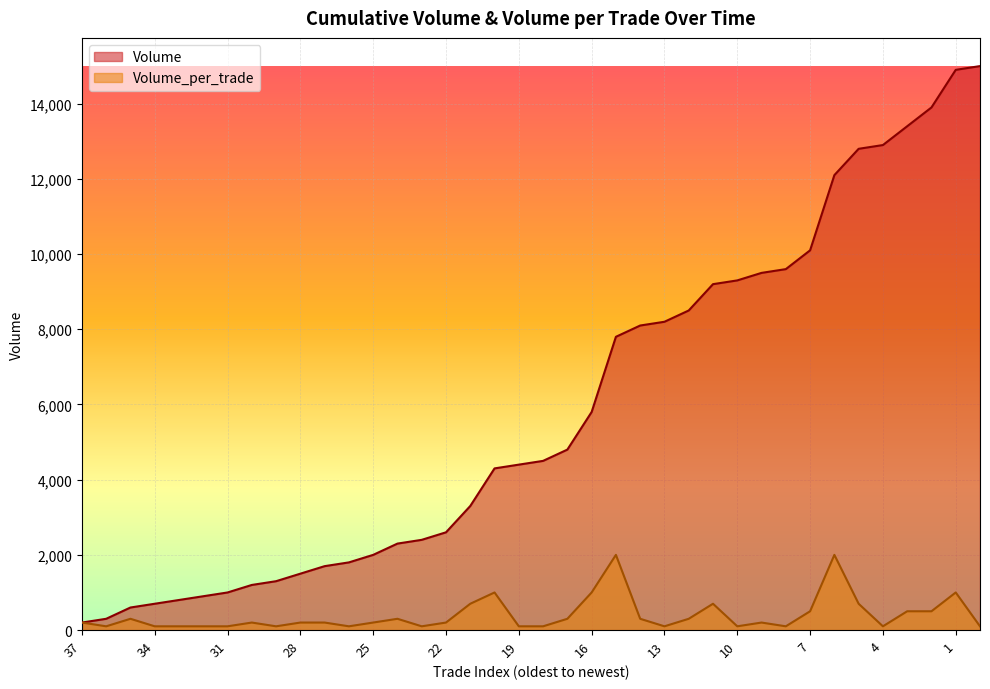

Reading right to left, transcribe all the data shown in this chart.

Volume: 0=15000	1=14900	2=13900	3=13400	4=12900	5=12800	6=12100	7=10100	8=9600	9=9500	10=9300	11=9200	12=8500	13=8200	14=8100	15=7800	16=5800	17=4800	18=4500	19=4400	20=4300	21=3300	22=2600	23=2400	24=2300	25=2000	26=1800	27=1700	28=1500	29=1300	30=1200	31=1000	32=900	33=800	34=700	35=600	36=300	37=200
Volume_per_trade: 0=100	1=1000	2=500	3=500	4=100	5=700	6=2000	7=500	8=100	9=200	10=100	11=700	12=300	13=100	14=300	15=2000	16=1000	17=300	18=100	19=100	20=1000	21=700	22=200	23=100	24=300	25=200	26=100	27=200	28=200	29=100	30=200	31=100	32=100	33=100	34=100	35=300	36=100	37=200